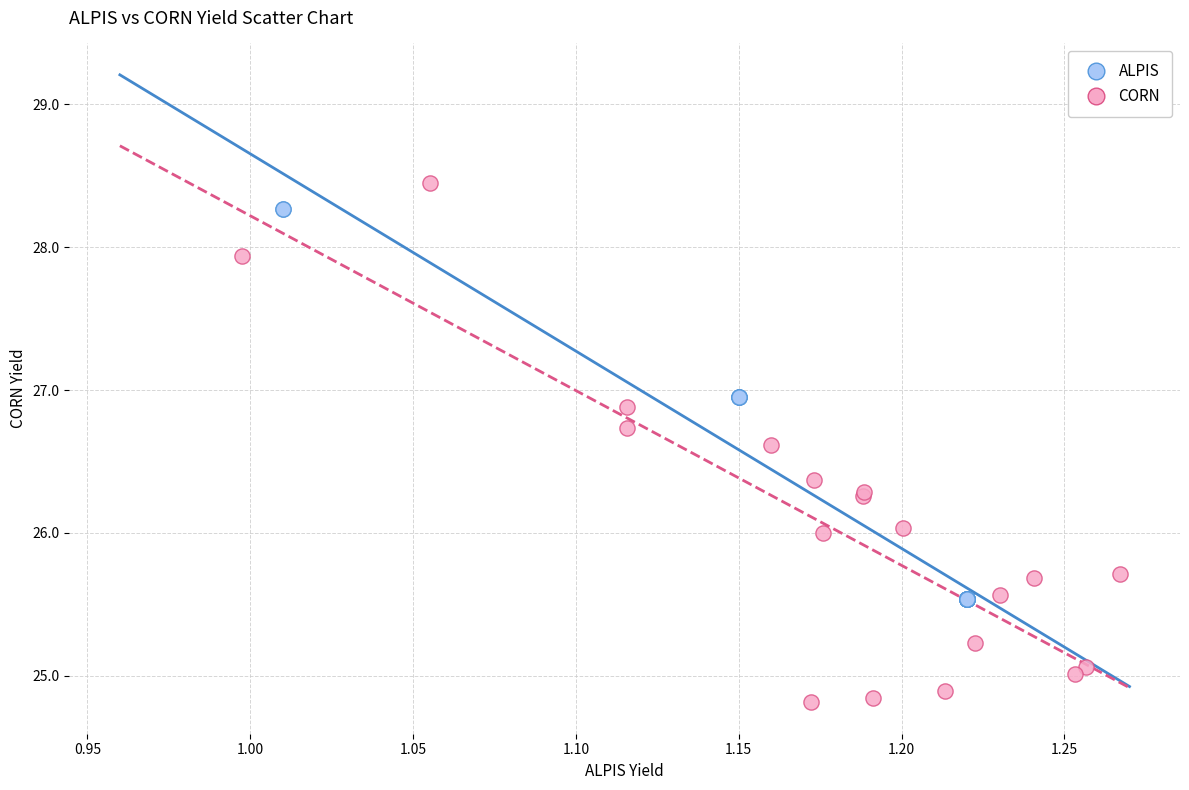

Which series has the largest Y range (max minus min)?

CORN